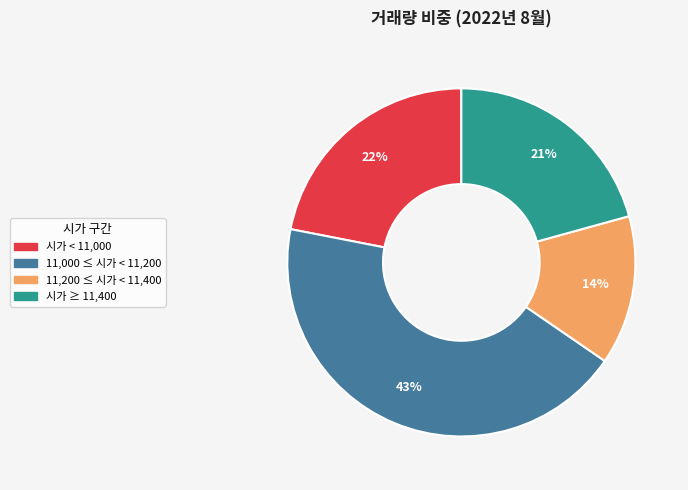

Rank the categories by value from lowest to highest.

11,200 ≤ 시가 < 11,400, 시가 ≥ 11,400, 시가 < 11,000, 11,000 ≤ 시가 < 11,200